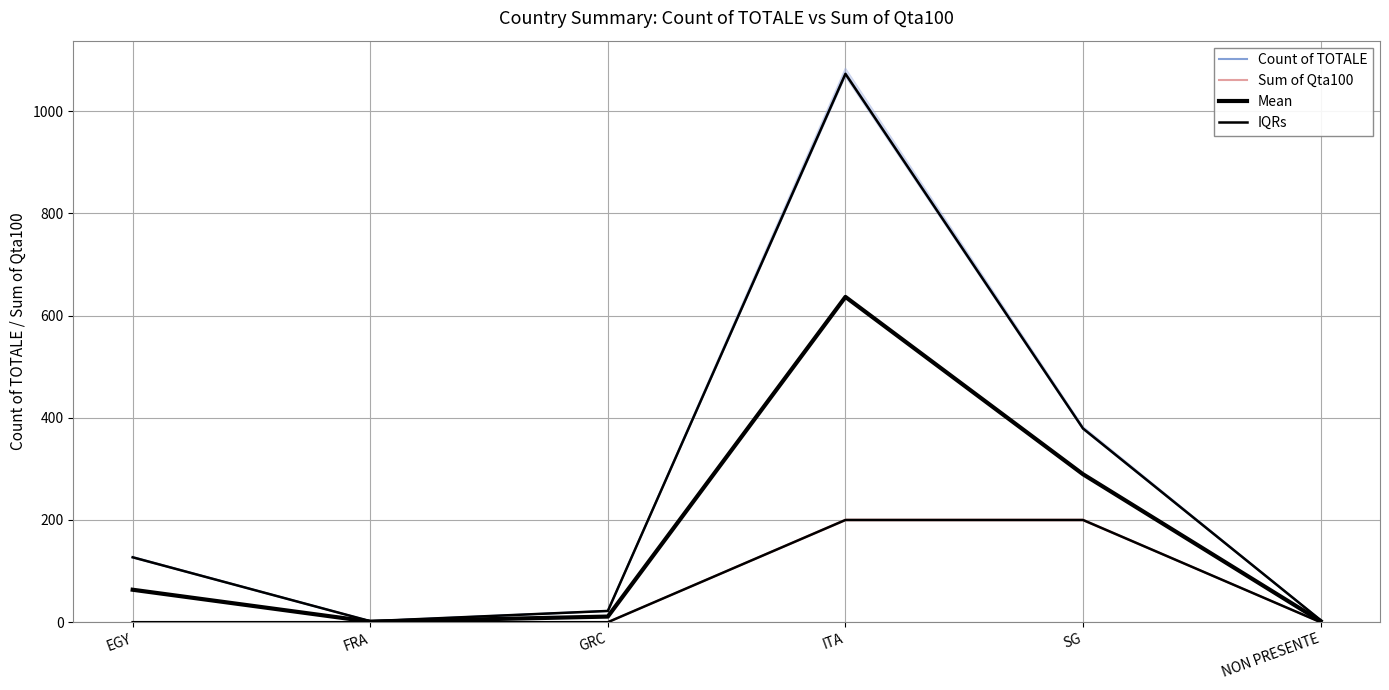

What value does the Mean series have at EGY?

63.5